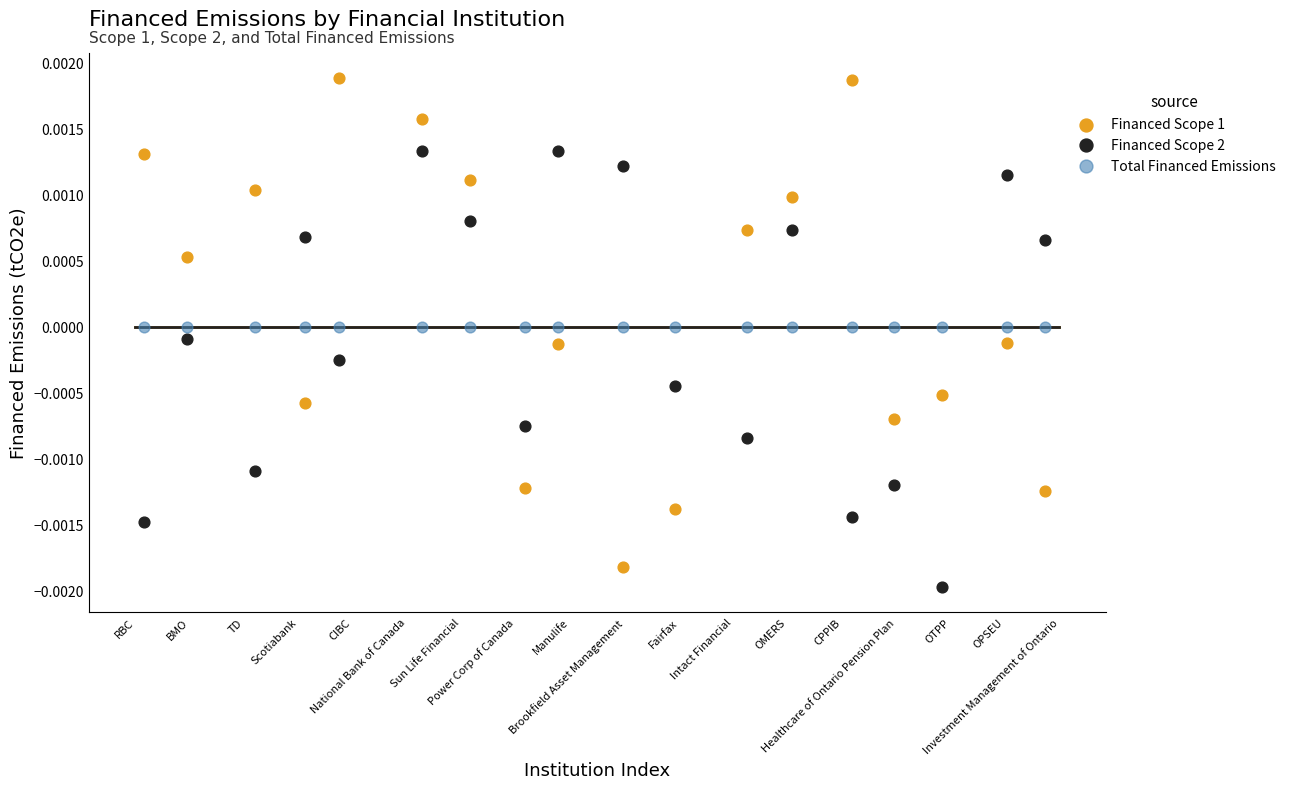

Which series contains the highest Y value?

Financed Scope 1